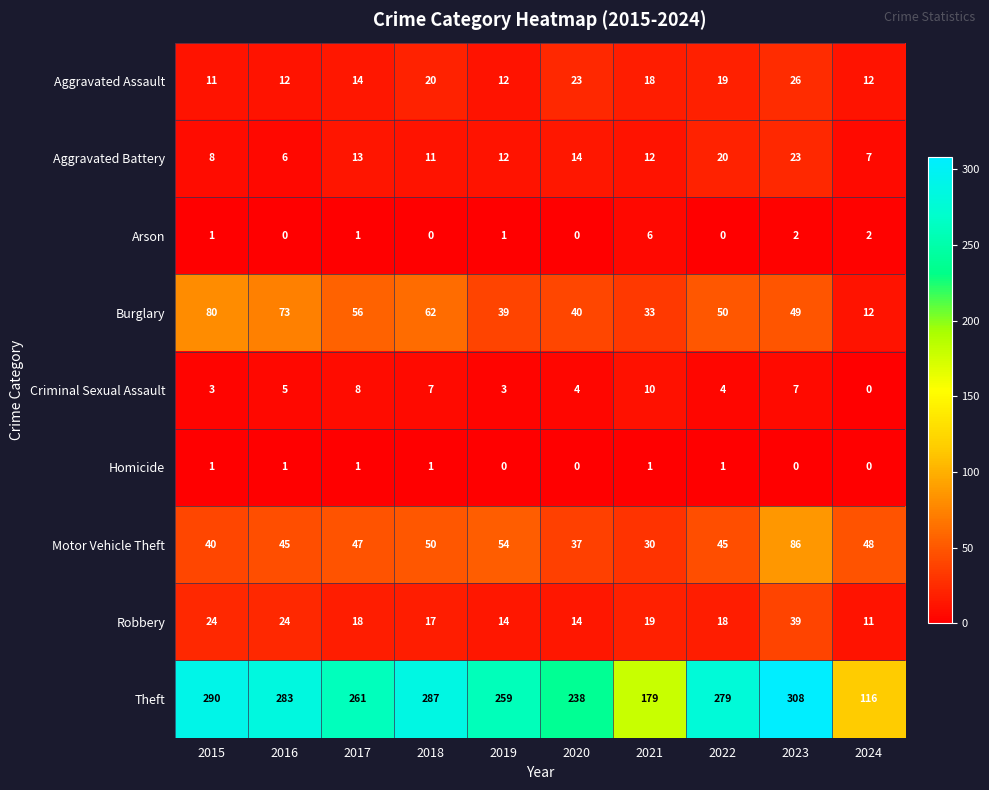

Which series changed the most between 2015 and 2018?

Burglary